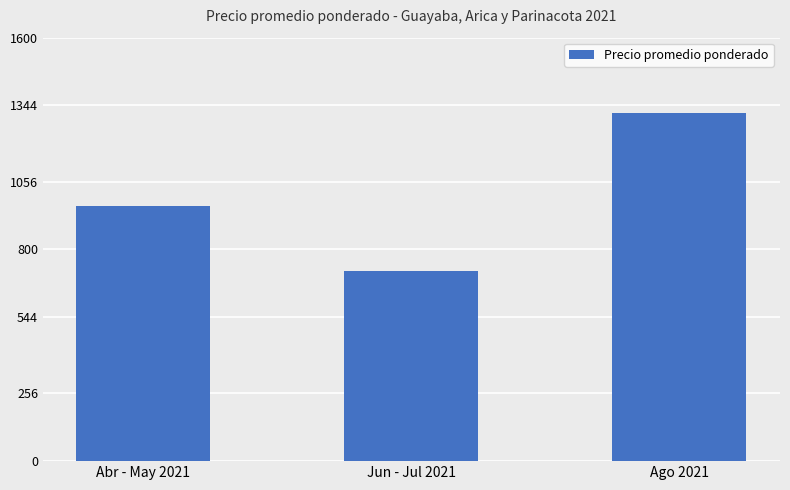

The chart shows a value of 335.0 at Abr - May 2021. True or false?

False